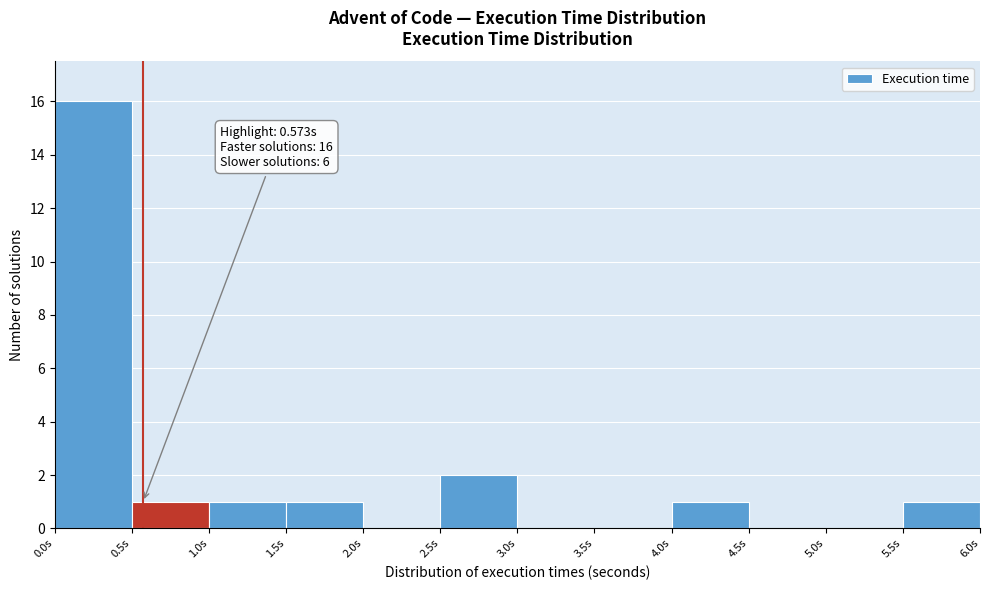

Over which range of the x-axis is the bar tallest?

0.0 to 0.5